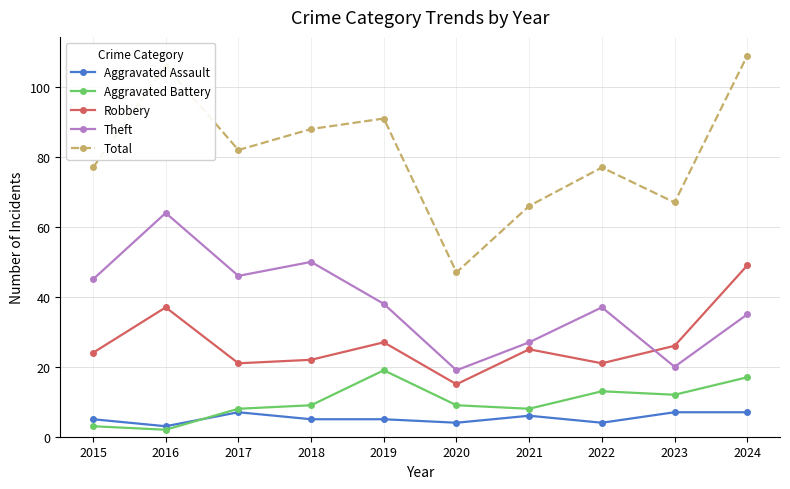

The value of Robbery at 2018 is 5. True or false?

False